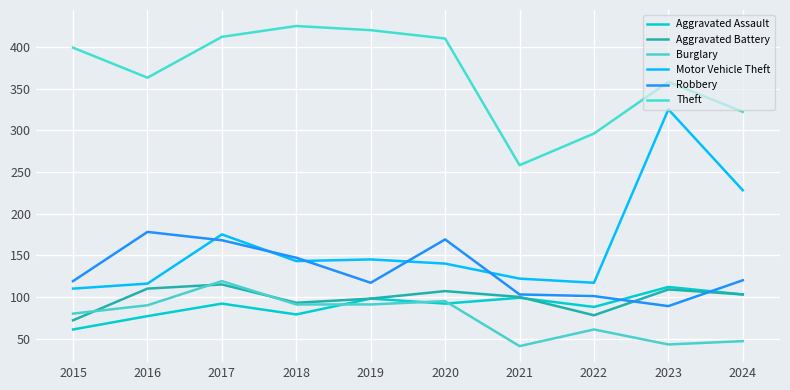

Which category has the highest value in the Aggravated Battery series?

2017